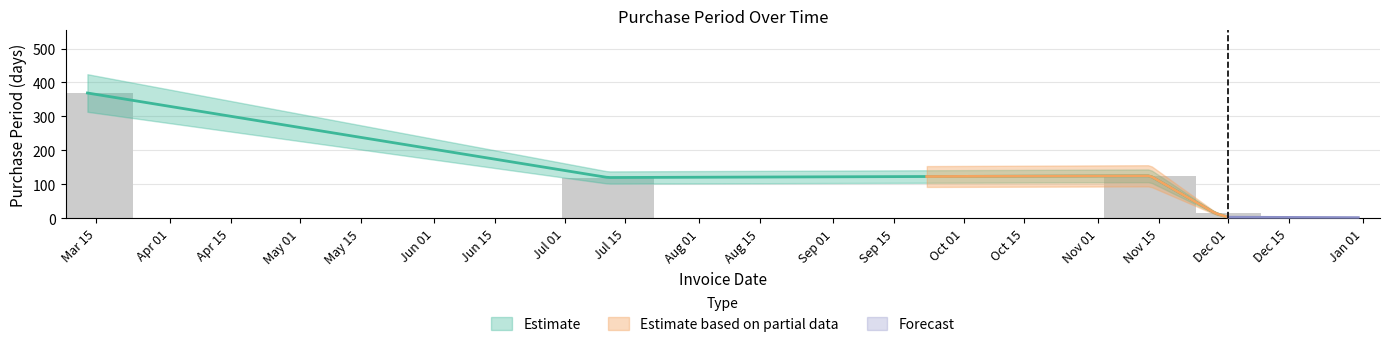

What is the smallest value displayed?

3